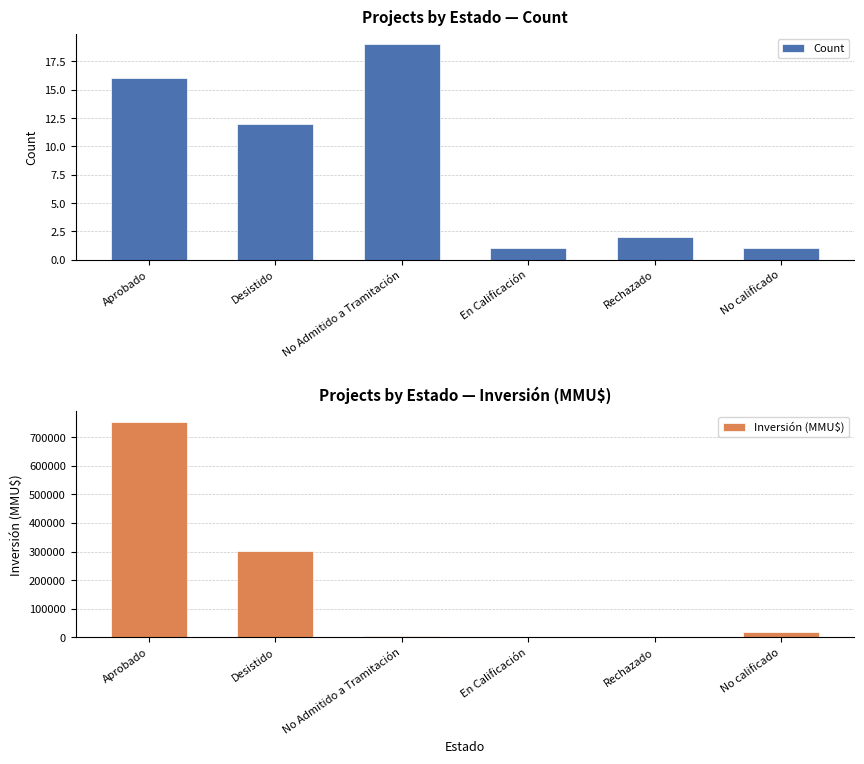

Are the bars horizontal?

No